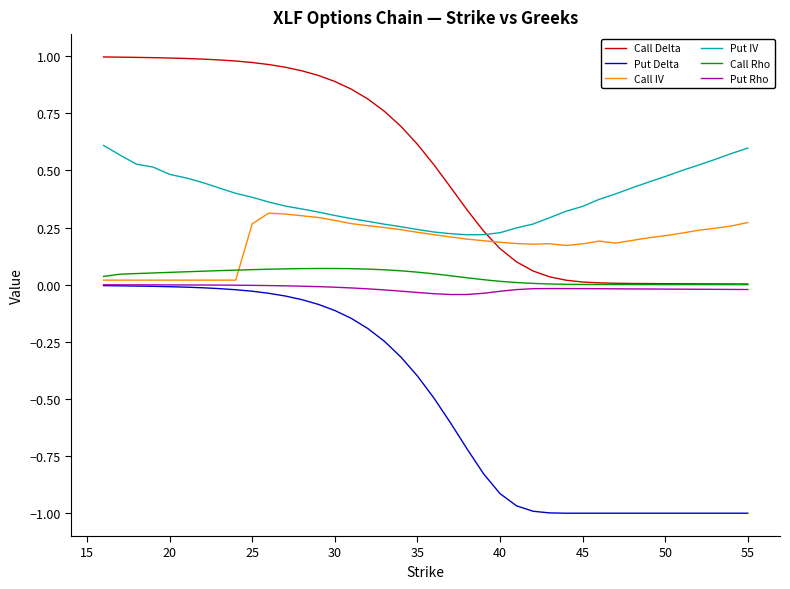

True or false: Put Delta and Call Delta intersect in this chart.

False